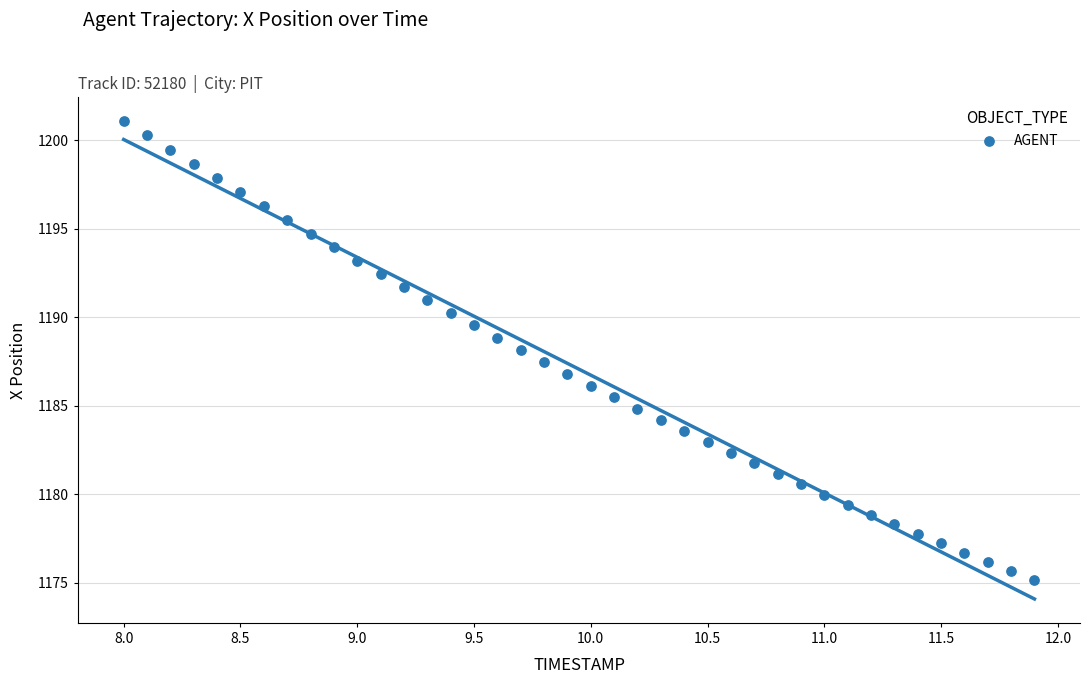

What is the range of Y values (max minus min)?

25.9